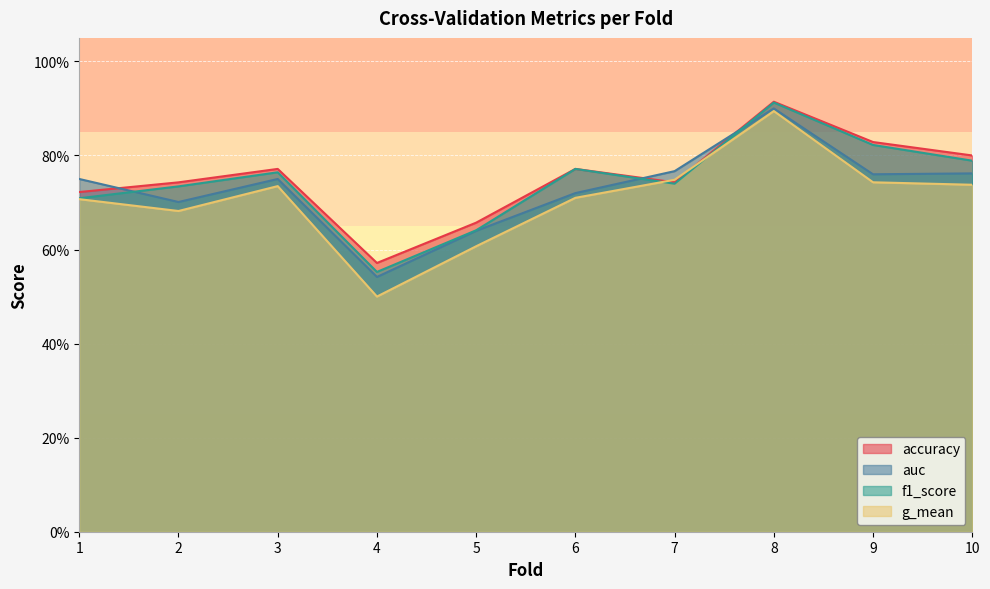

The value of g_mean at 7 is 0.5. True or false?

False